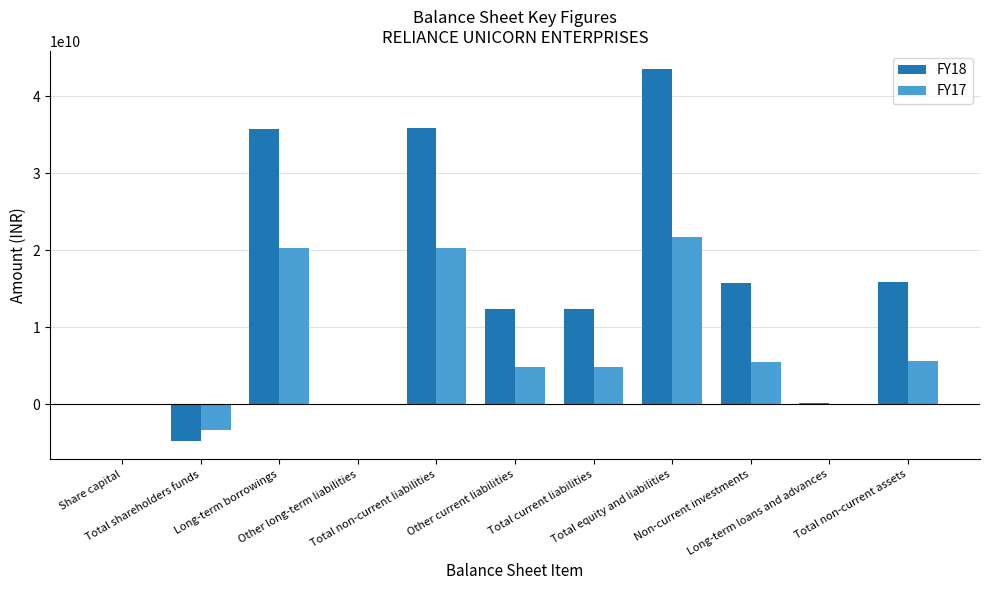

How many categories are shown in the chart?

11